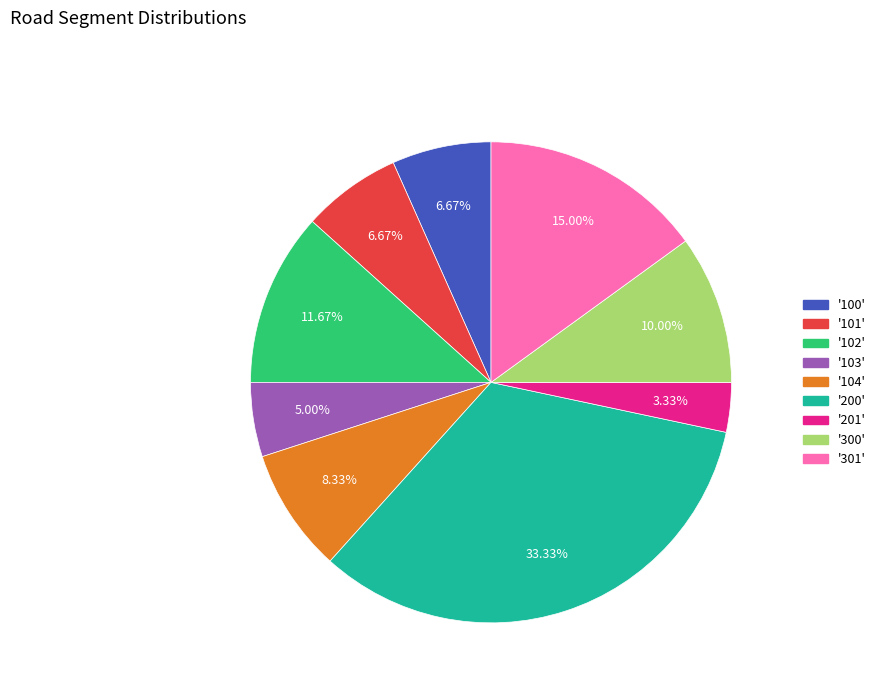

Is '201' the majority of the pie?

No